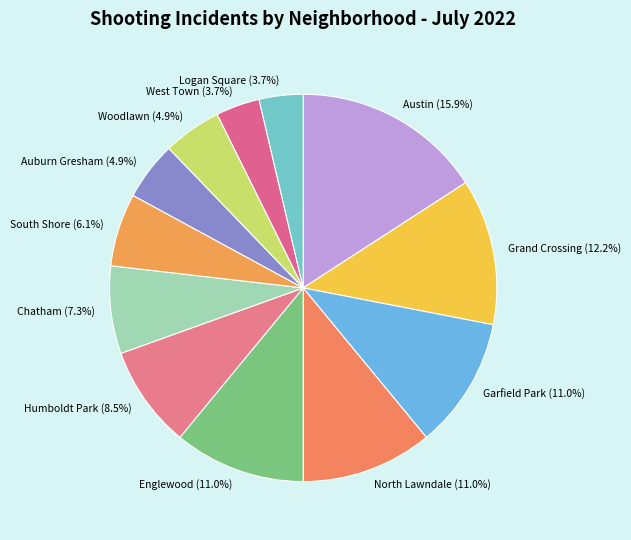

True or false: Humboldt Park accounts for 1% of the total.

False